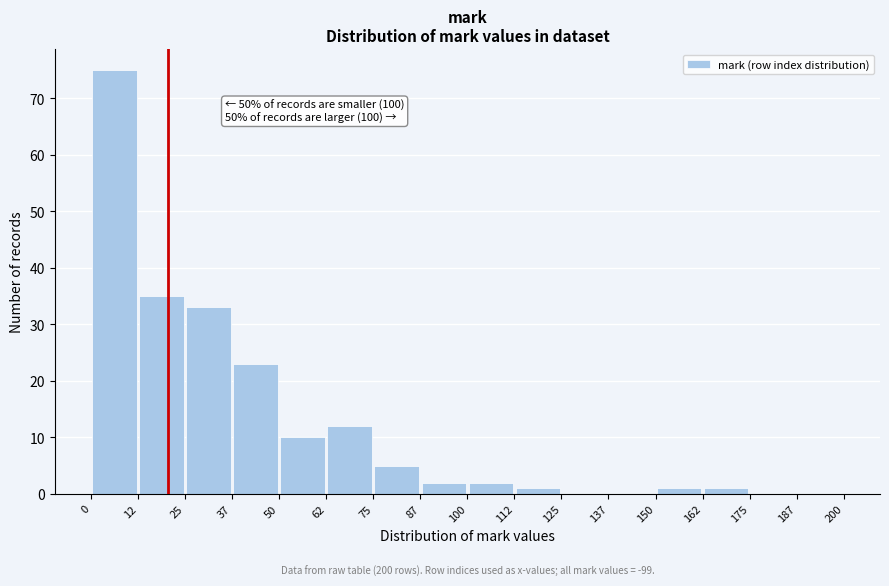

Which range on the x-axis has the tallest bar?

0 to 12